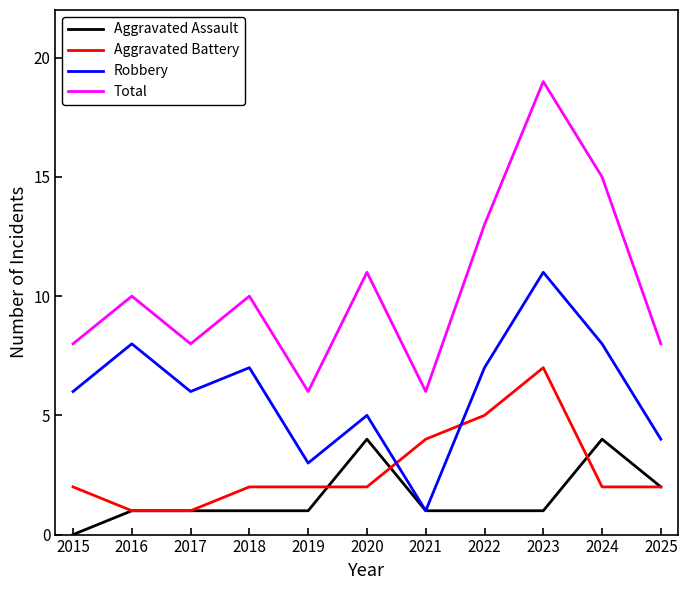

Which series has the largest total across all categories?

Total